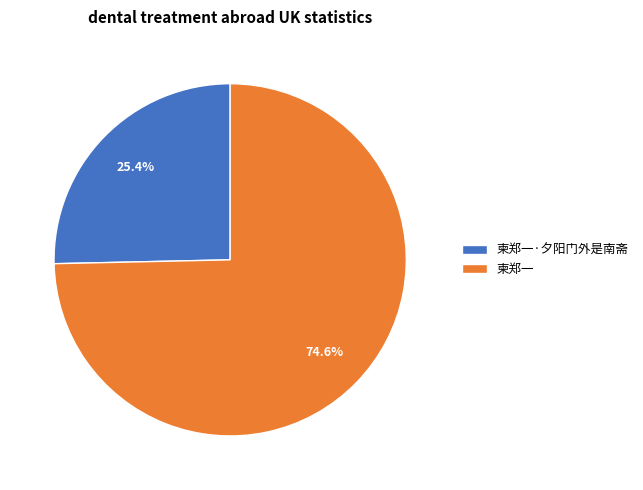

Is it true that 柬郑一 is 87% of the pie?

False